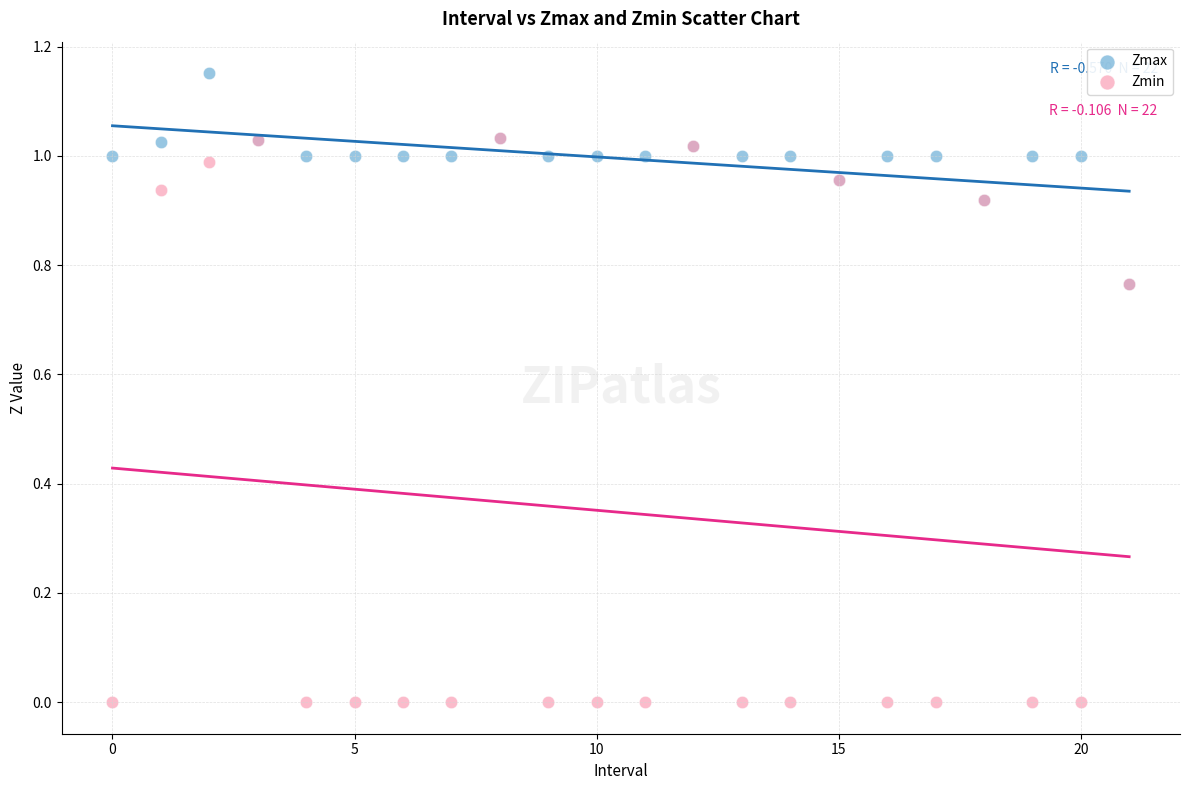

Which series contains the lowest Y value?

Zmin